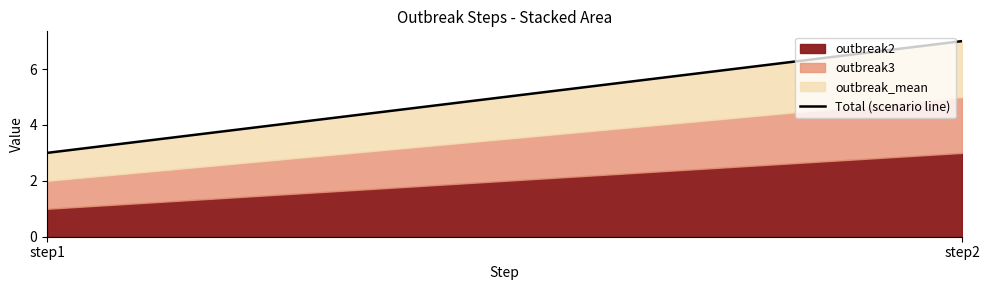

What is the difference between the values at step1 and step2?

4